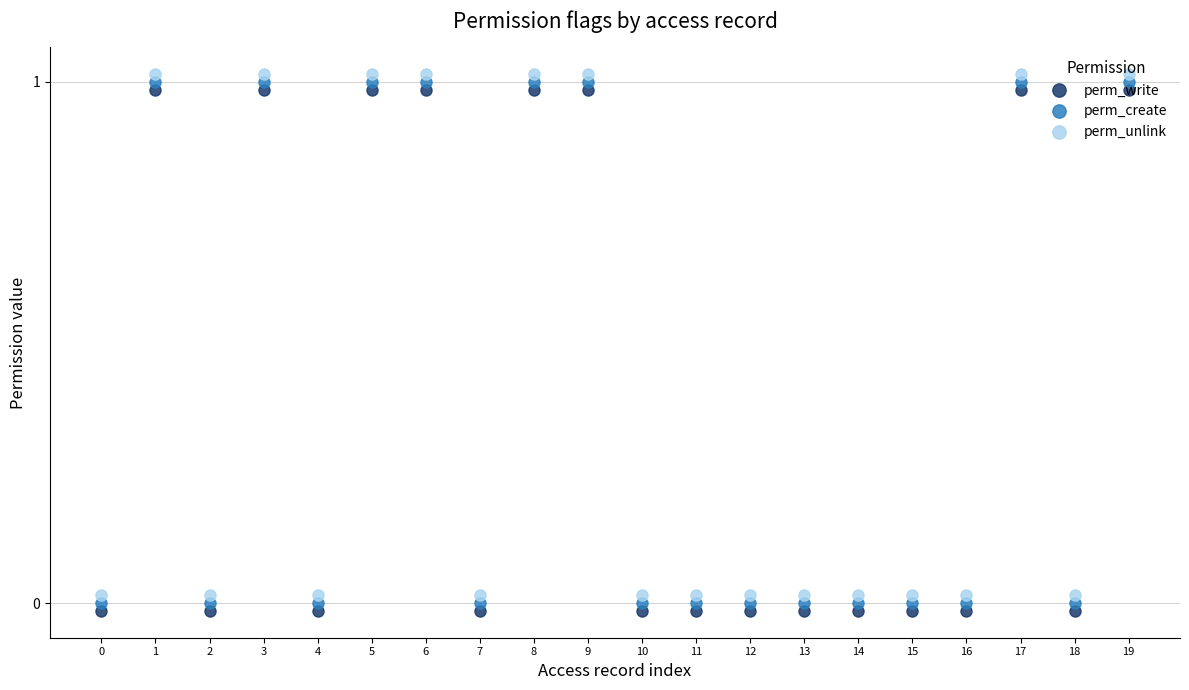

What is the sum of the perm_create values at 18 and 3?

1.0